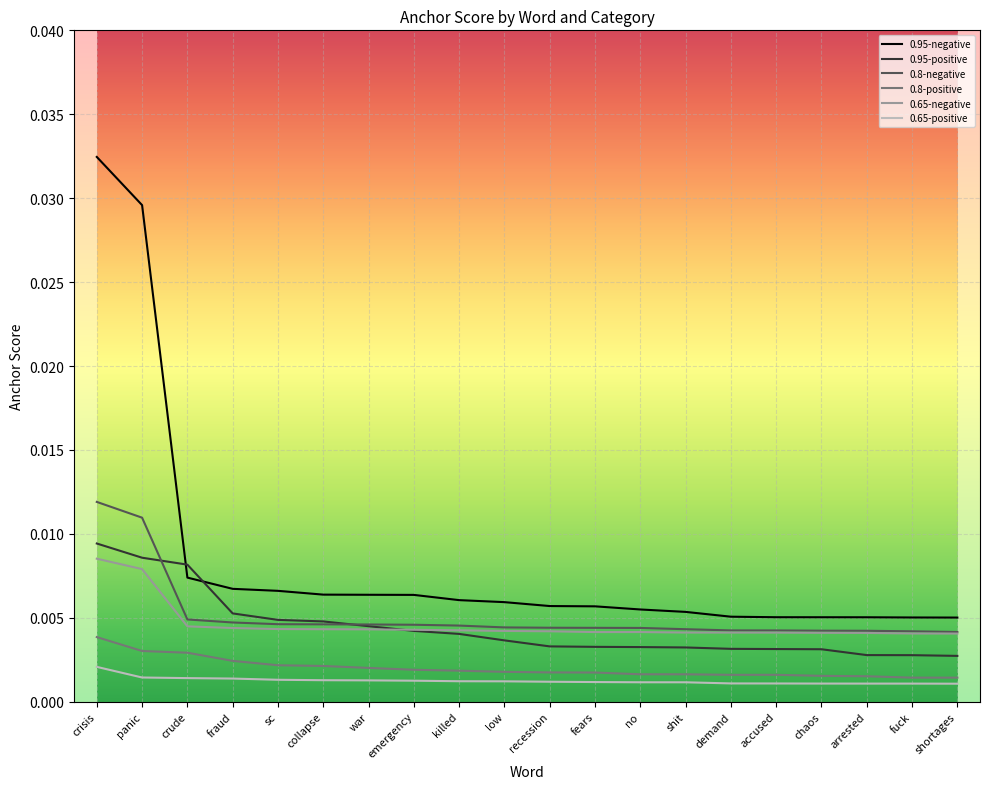

At which category is the sum across all series the highest?

crisis